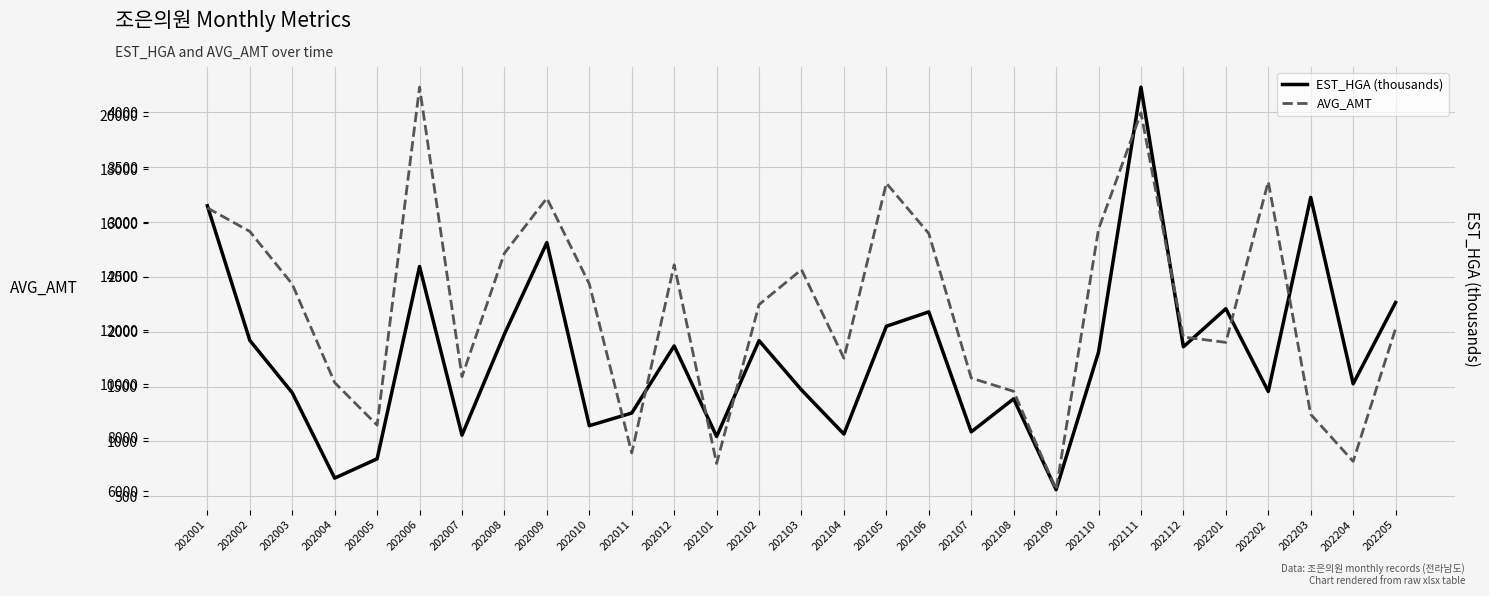

The EST_HGA (thousands) series shows 4575.7 at 202006. True or false?

False